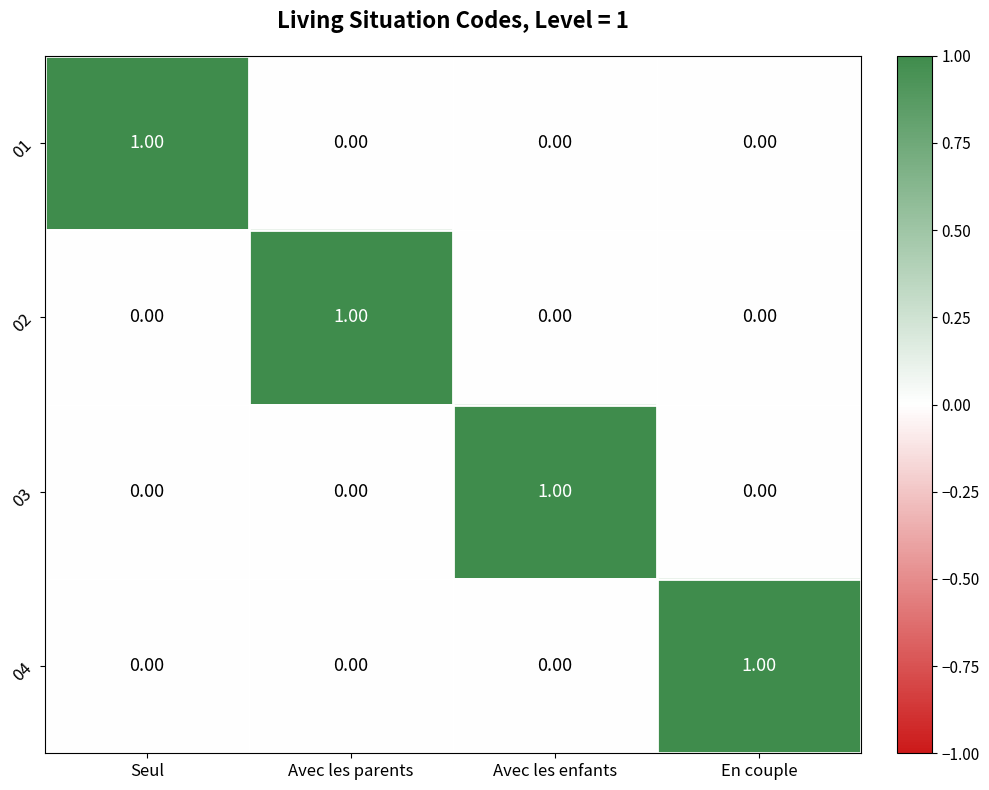

Count the number of data series in this chart.

4